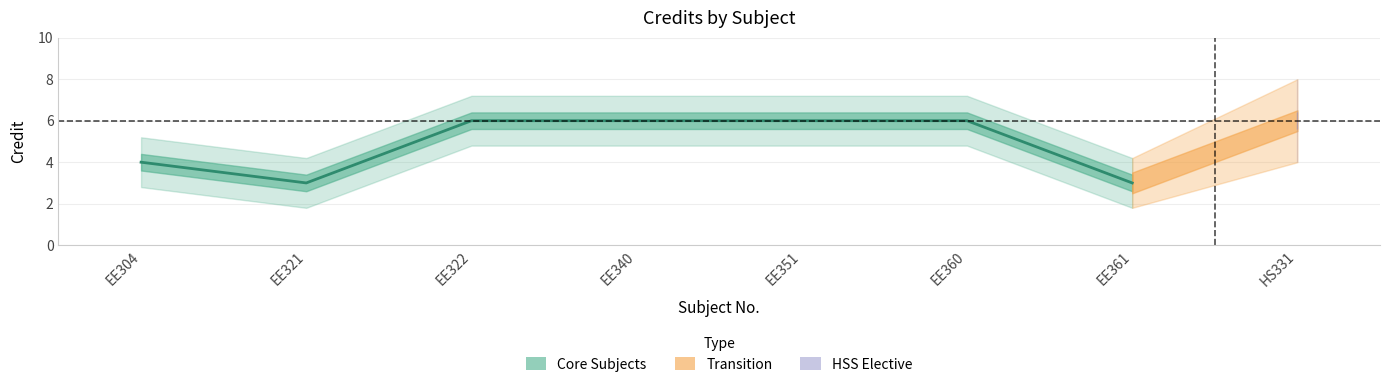

The value at EE361 is 3. True or false?

True